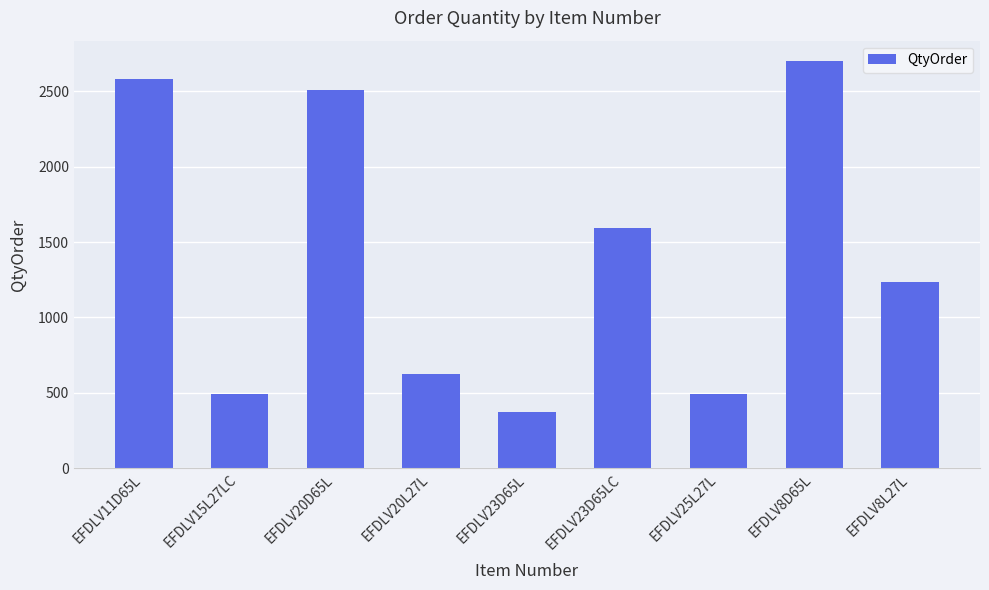

How many categories are shown in the chart?

9